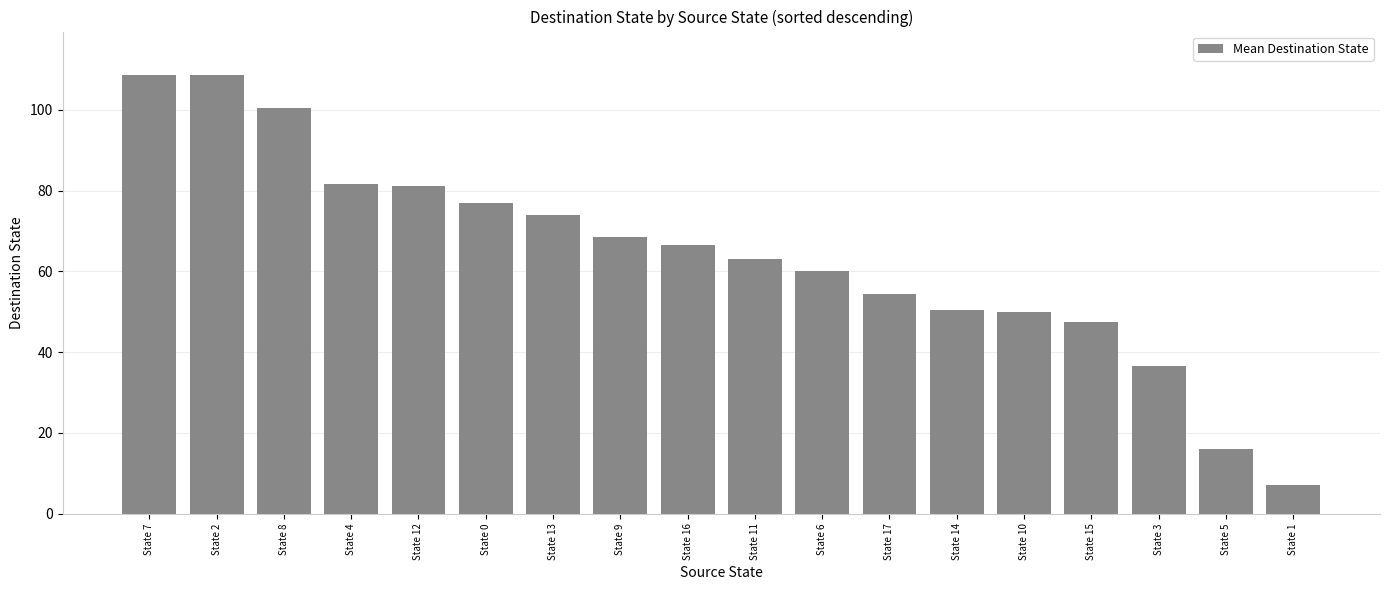

Does the chart contain any negative values?

No